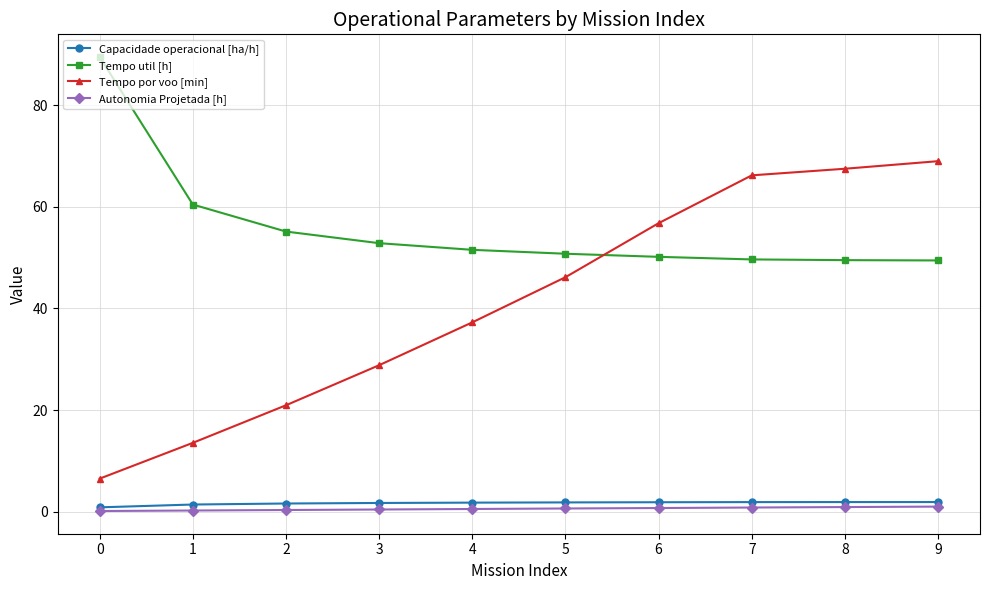

What is the sum of the Capacidade operacional [ha/h] values at 9 and 8?

3.8